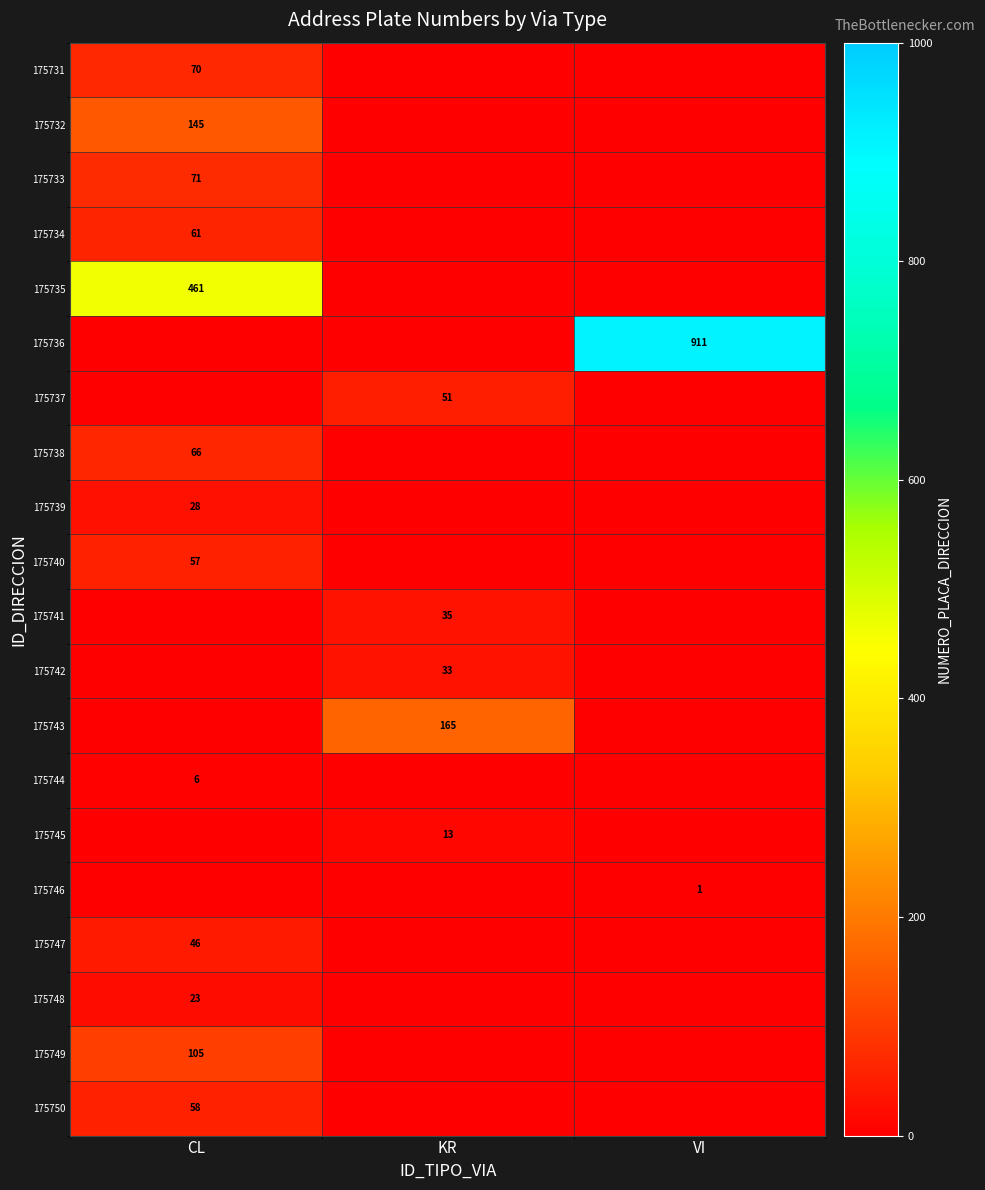

The value of 175739 at CL is 28. True or false?

True